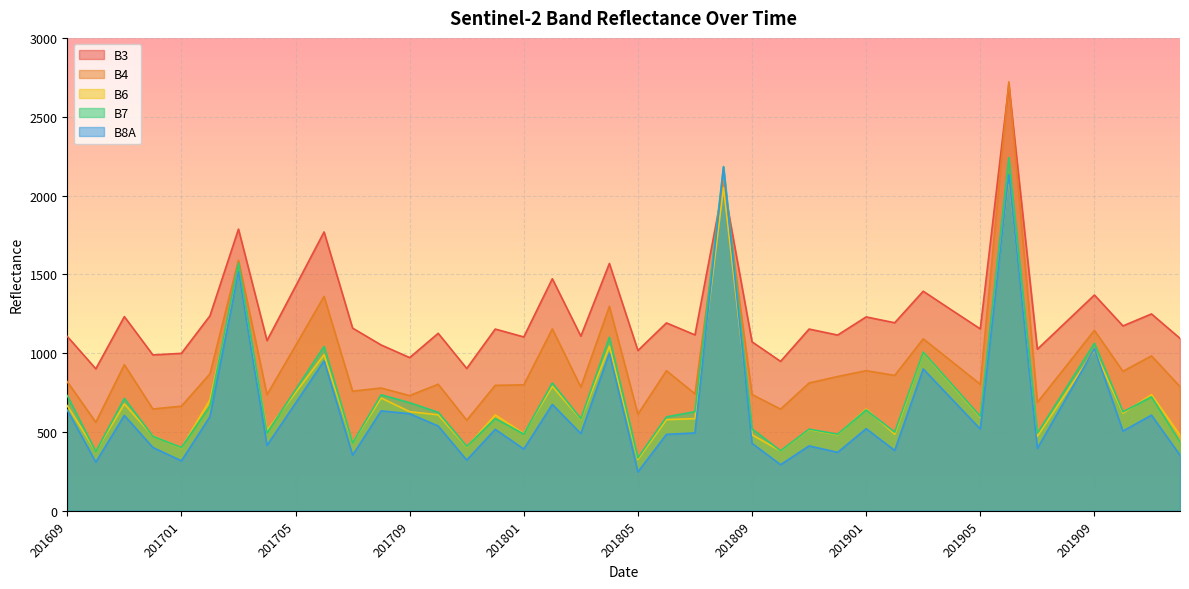

What are all the series names shown in the legend?

B3, B4, B6, B7, B8A